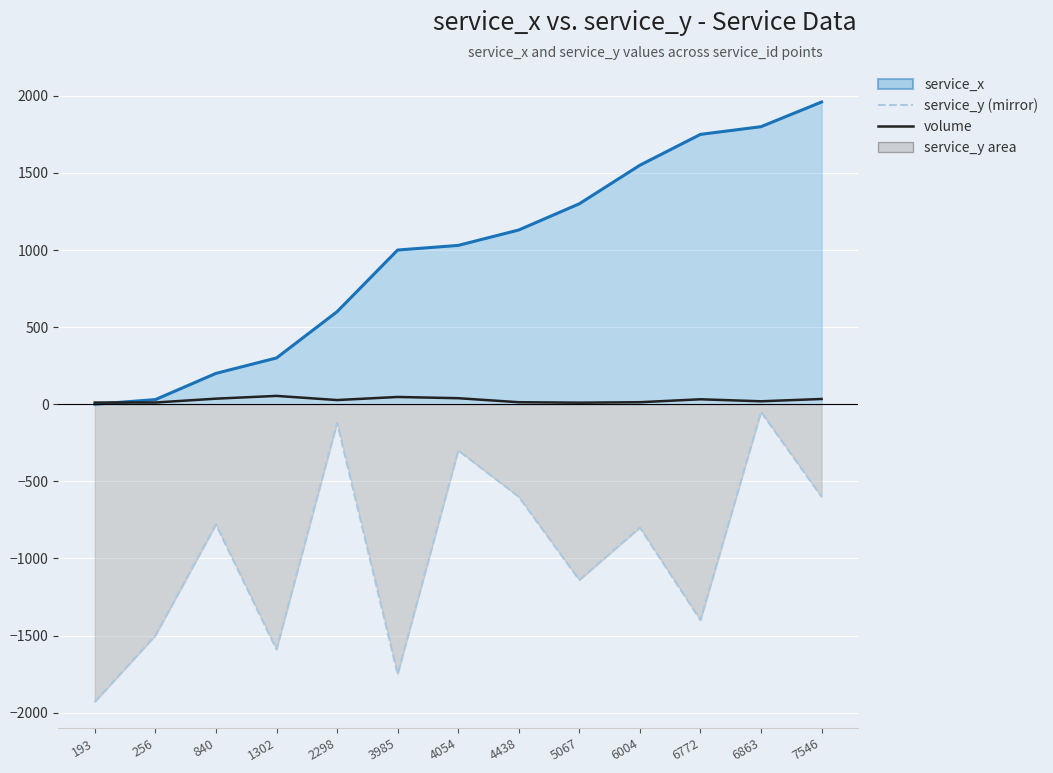

At which category is the sum across all series the highest?

6863